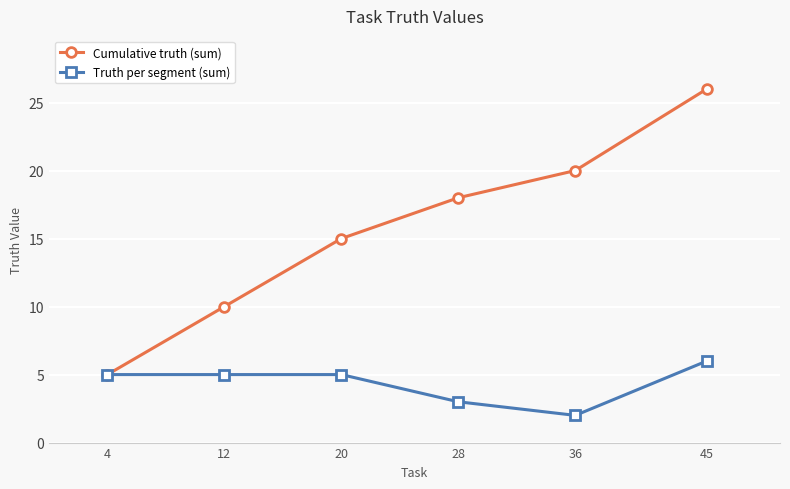

The value of Truth per segment (sum) at 4 is 7. True or false?

False